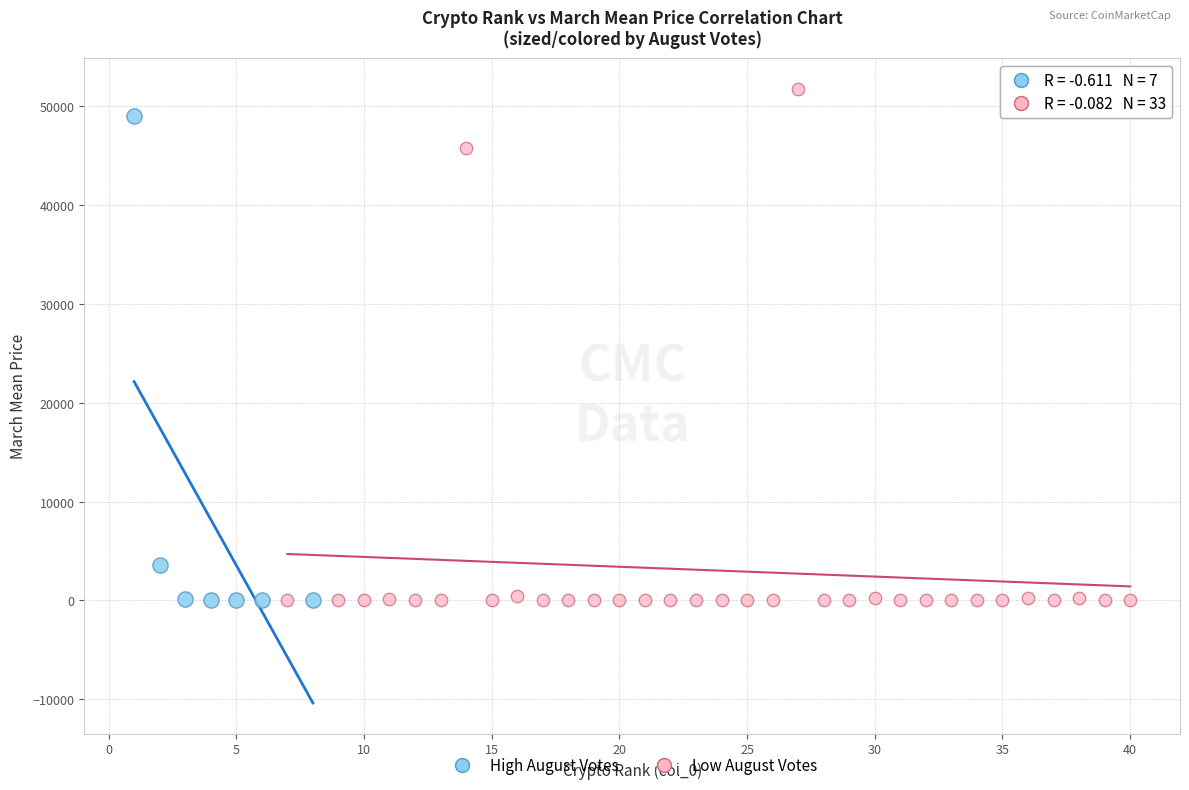

What are all the series names shown in the legend?

High August Votes, Low August Votes